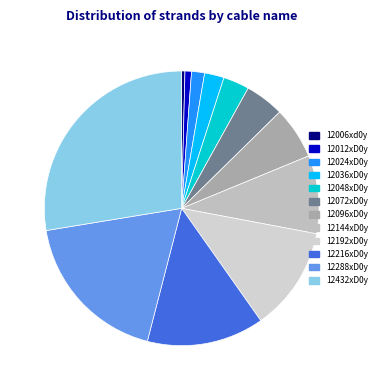

How many segments does this pie chart have?

12